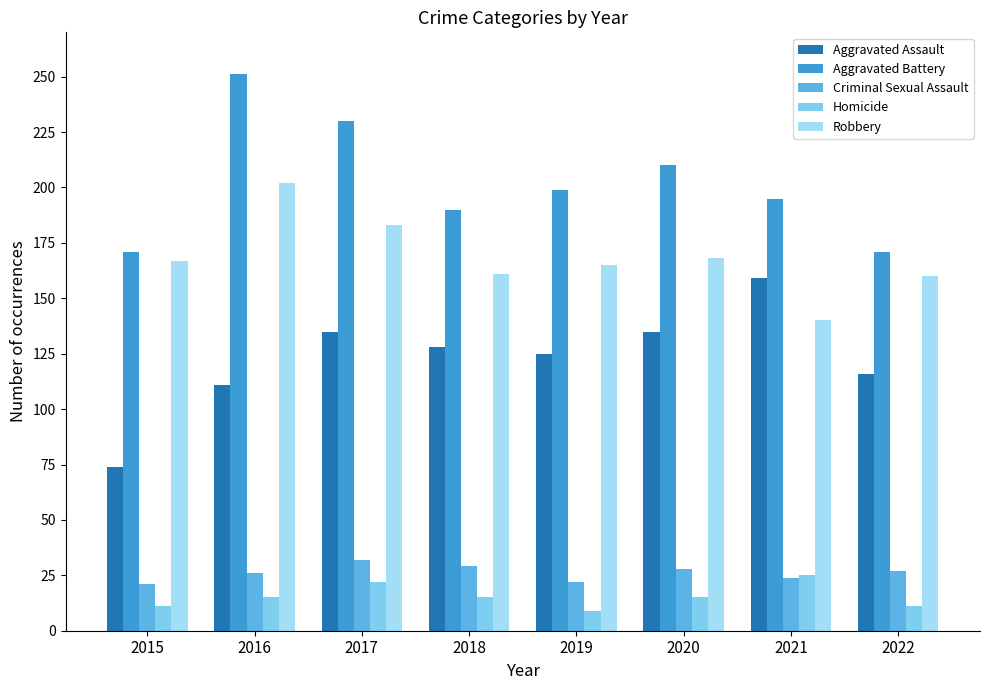

Is the value of Robbery at 2016 greater than the value of Aggravated Battery at 2020?

No